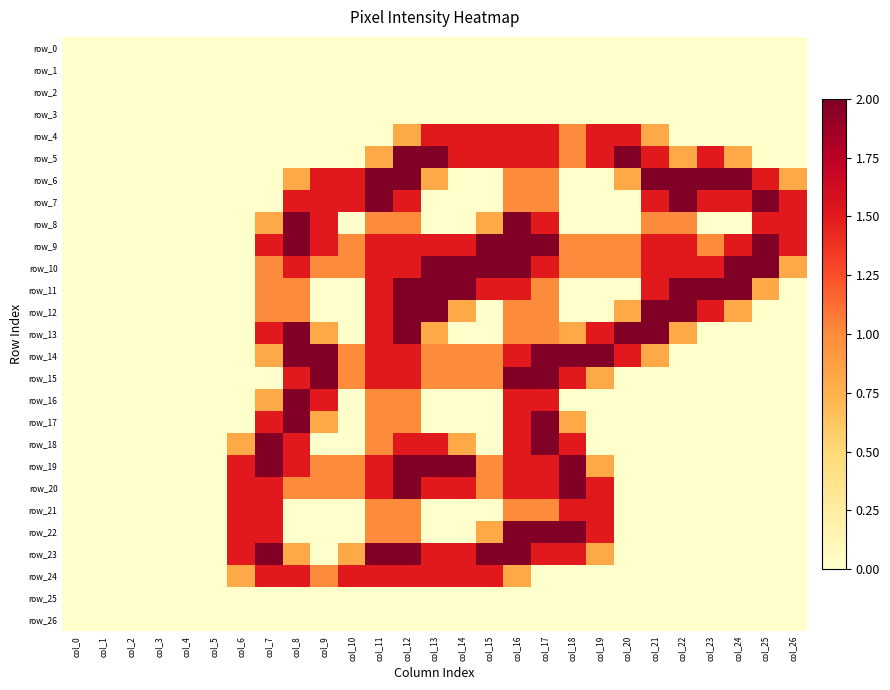

True or false: row_4 has a value of 0.0 at col_9.

True